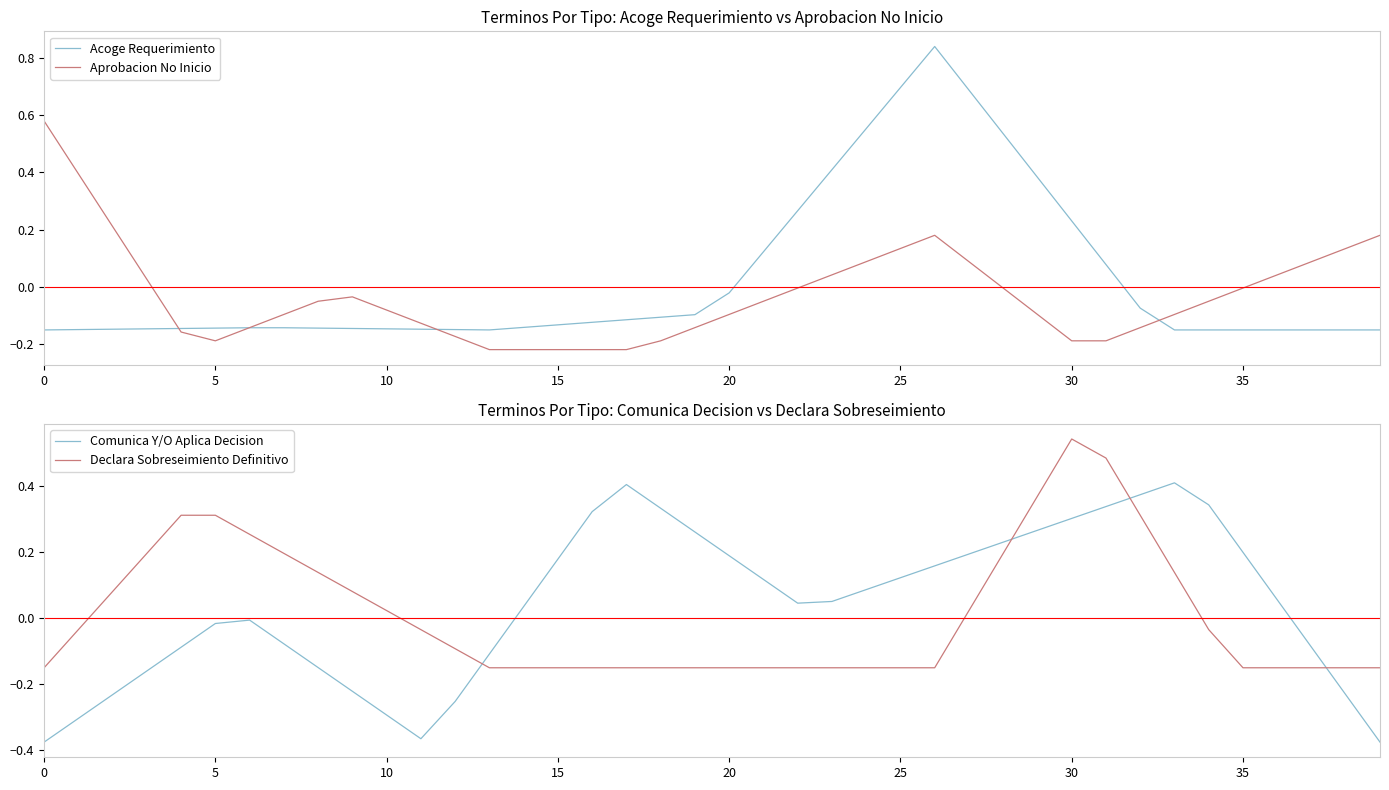

How many times do Comunica Y/O Aplica Decision and Declara Sobreseimiento Definitivo cross each other?

4